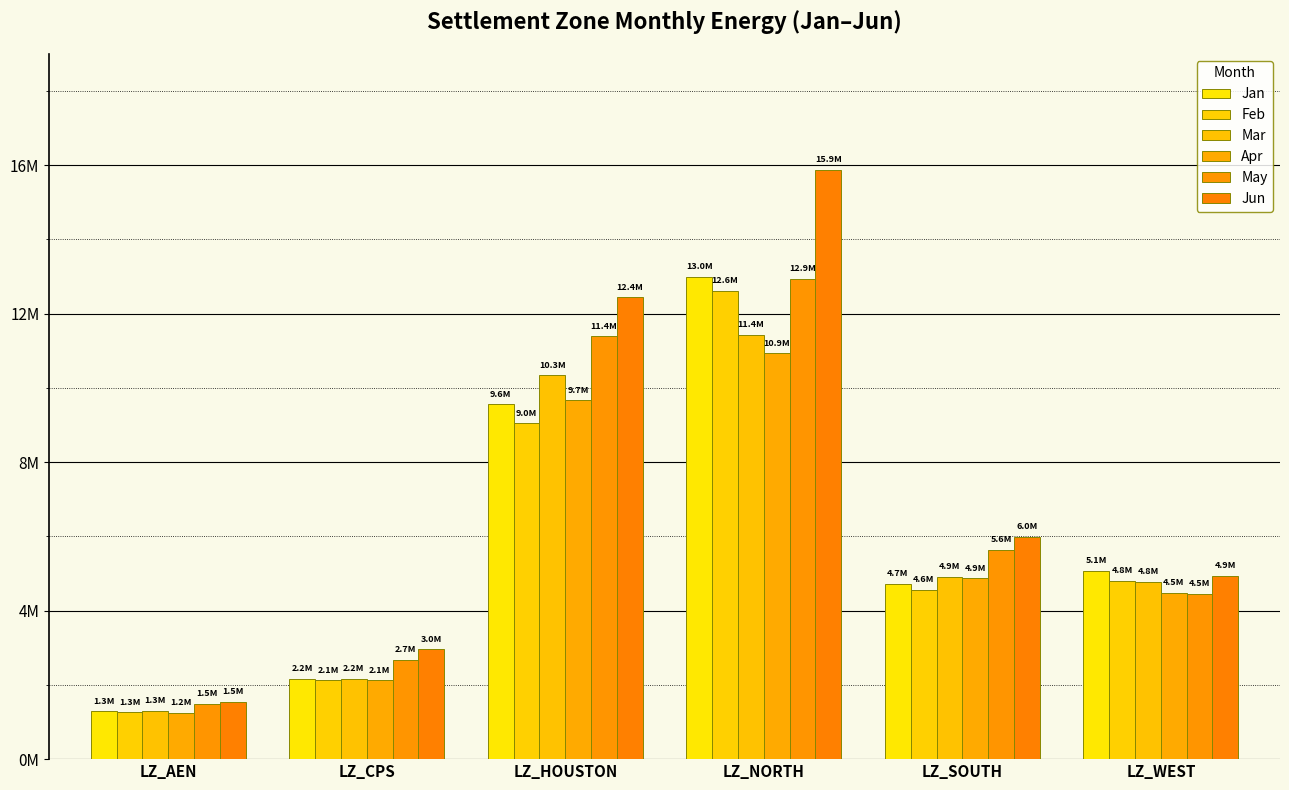

Reading left to right, what are all the values shown in this chart?

Jan: LZ_AEN=1292796.3	LZ_CPS=2159665.9	LZ_HOUSTON=9554763.4	LZ_NORTH=12996564.8	LZ_SOUTH=4722046.4	LZ_WEST=5067368.5
Feb: LZ_AEN=1262987.1	LZ_CPS=2129177.9	LZ_HOUSTON=9049176.8	LZ_NORTH=12624369.4	LZ_SOUTH=4561574.1	LZ_WEST=4809484.2
Mar: LZ_AEN=1309672.2	LZ_CPS=2171086.9	LZ_HOUSTON=10339330.1	LZ_NORTH=11425134.3	LZ_SOUTH=4905585.0	LZ_WEST=4779726.5
Apr: LZ_AEN=1246440.3	LZ_CPS=2125310.3	LZ_HOUSTON=9669428.1	LZ_NORTH=10937631.4	LZ_SOUTH=4867958.0	LZ_WEST=4489209.3
May: LZ_AEN=1493177.3	LZ_CPS=2682613.7	LZ_HOUSTON=11395079.8	LZ_NORTH=12939018.9	LZ_SOUTH=5640448.2	LZ_WEST=4456669.4
Jun: LZ_AEN=1541843.3	LZ_CPS=2963763.1	LZ_HOUSTON=12446678.0	LZ_NORTH=15872641.1	LZ_SOUTH=5984505.6	LZ_WEST=4932356.5